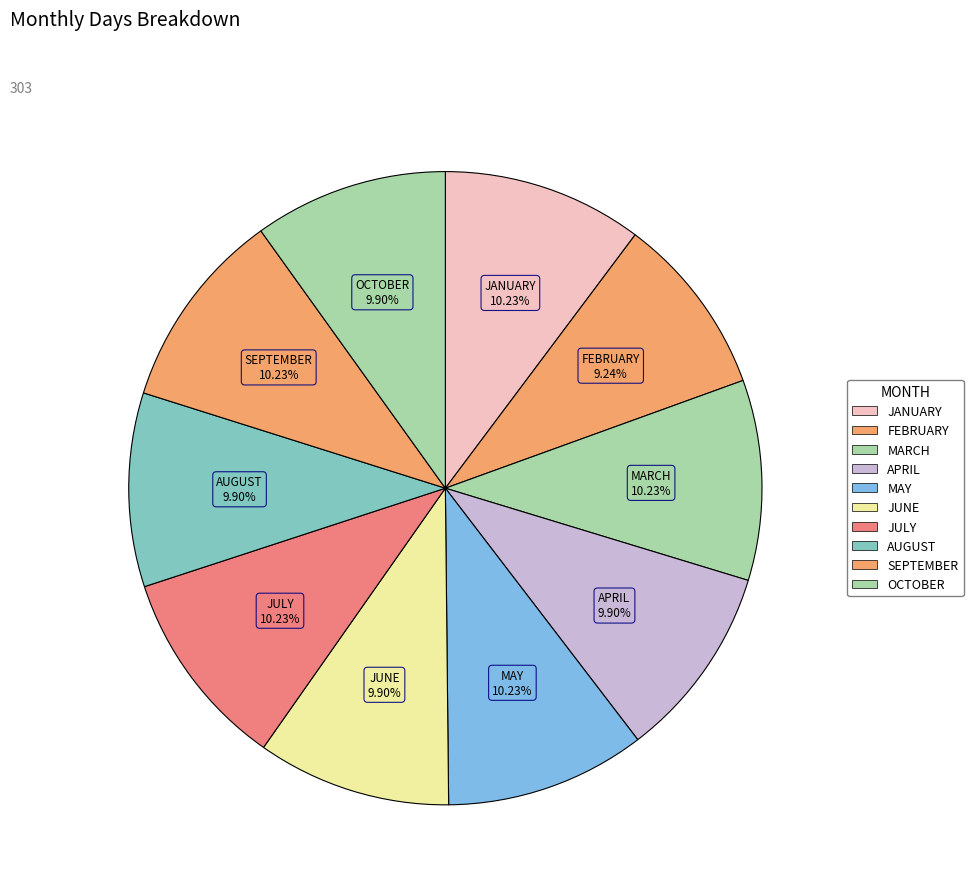

How many segments does this pie chart have?

10